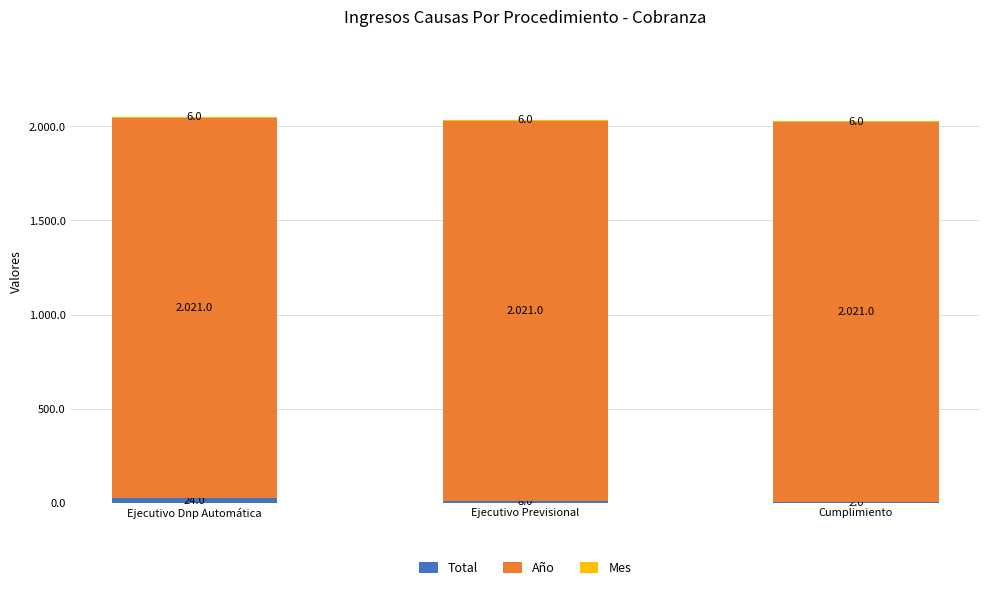

What is the label of the 1st bar from the left?

Ejecutivo Dnp Automática